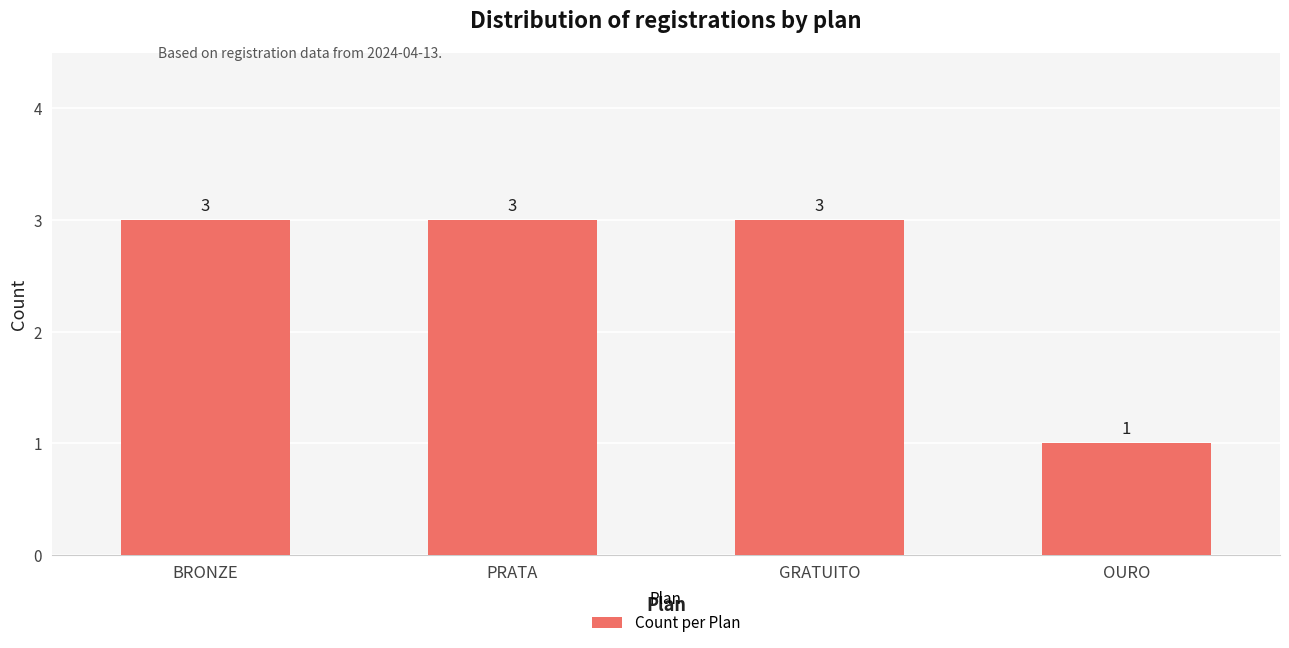

How many bars are there in total?

4